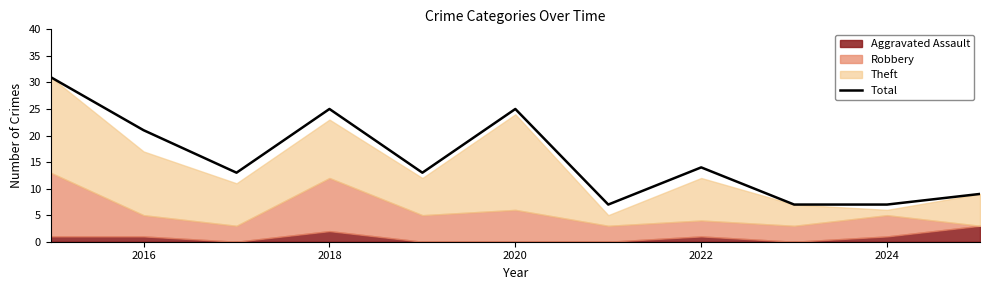

What is the lowest value of the Total series?

7